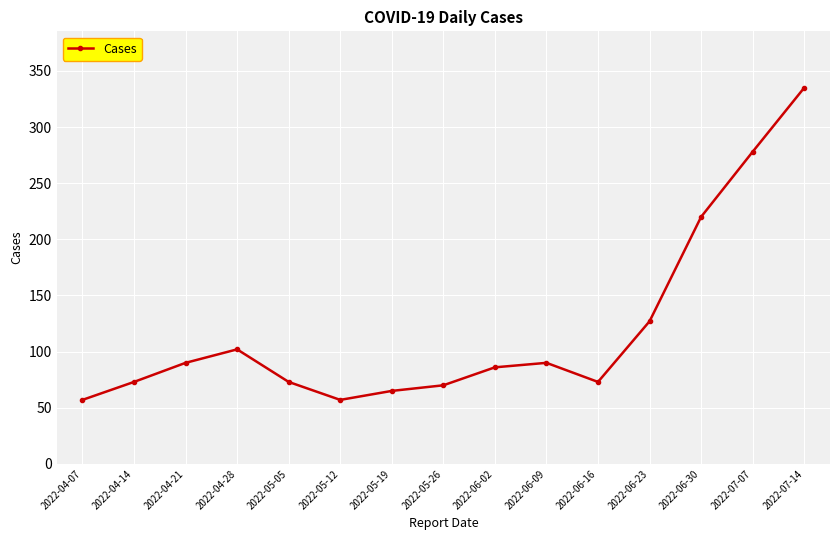

Does the chart display data point markers on the line(s)?

Yes